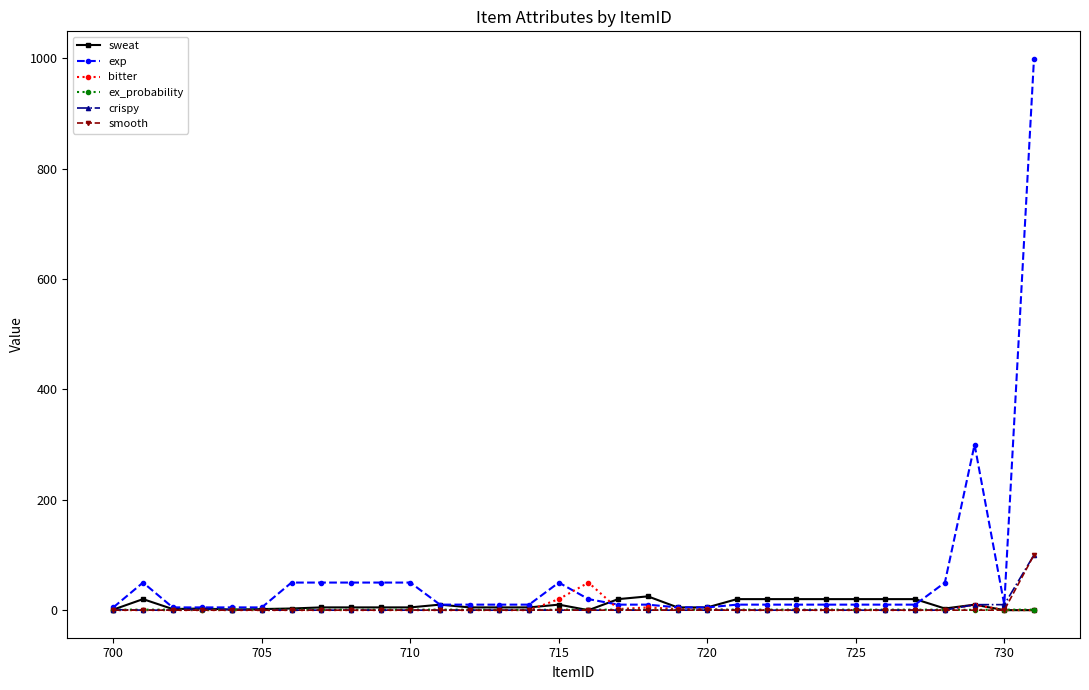

What is the maximum value for exp?

999.0